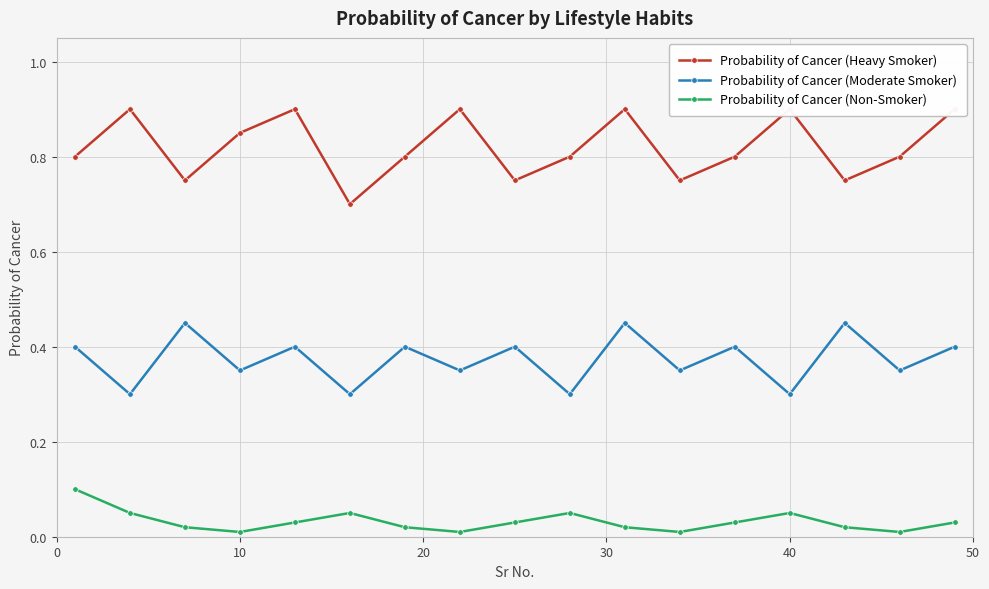

In Probability of Cancer (Moderate Smoker), how many points are higher than both neighbors (excluding endpoints)?

7